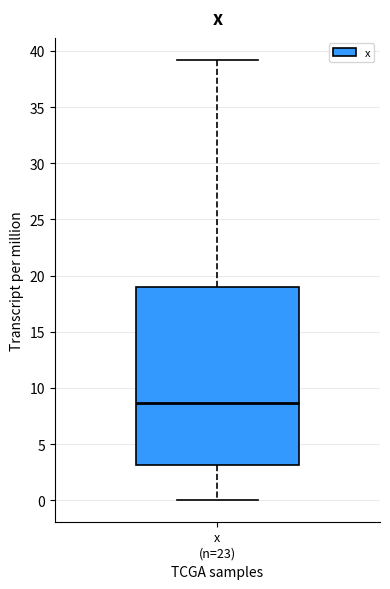

Read this box plot against the y-axis: the position of the median line, the range covered by the box, and the ends of both whiskers. The values are not printed on the chart, so give them approximately, as read against the axis.

median 8.5, box 3.0 to 19.0, whiskers 0.0 to 39.0